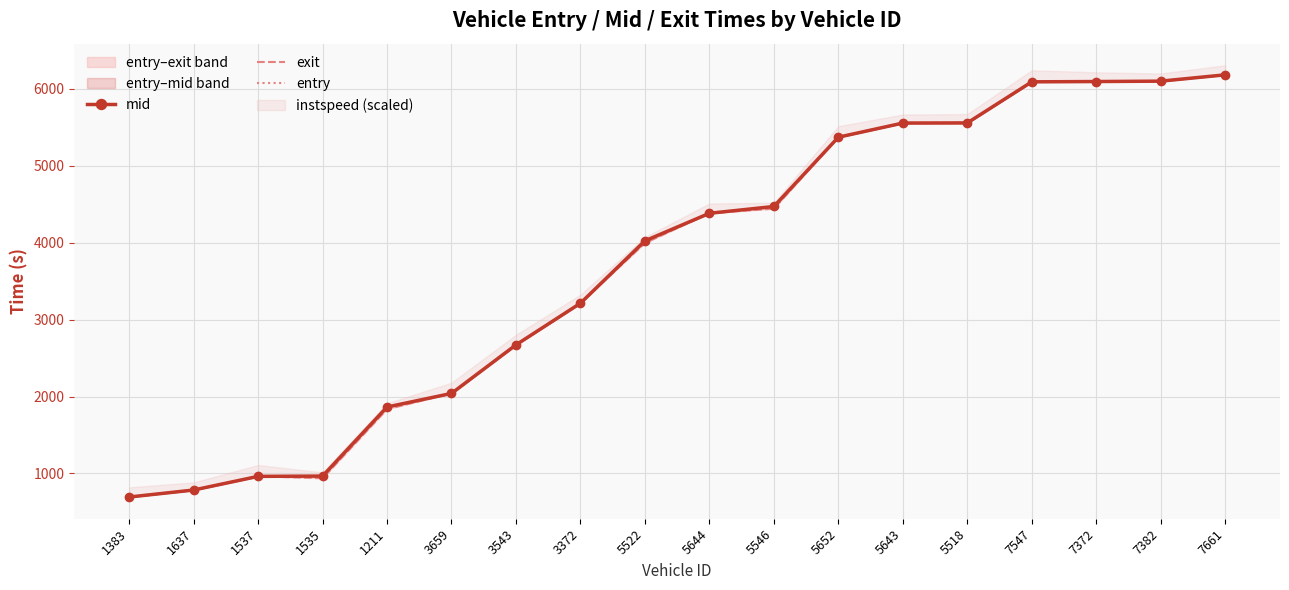

How many intersections are there between mid and exit?

6